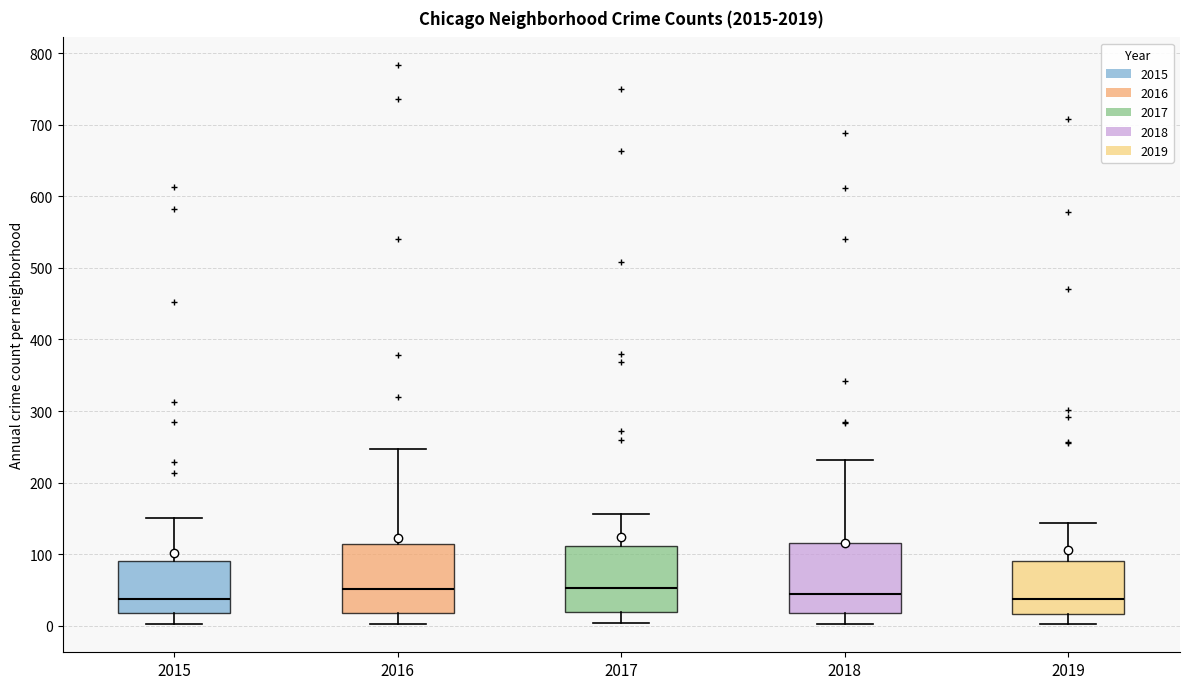

Reading left to right, read every box against the y-axis: the position of its median line, the range the box covers, and the ends of its whiskers. The values are not printed on the chart, so give them approximately, as read against the axis.

2015: median 40, box 20 to 90, whiskers 0 to 150
2016: median 50, box 20 to 110, whiskers 0 to 250
2017: median 50, box 20 to 110, whiskers 0 to 160
2018: median 50, box 20 to 120, whiskers 0 to 230
2019: median 40, box 20 to 90, whiskers 0 to 140